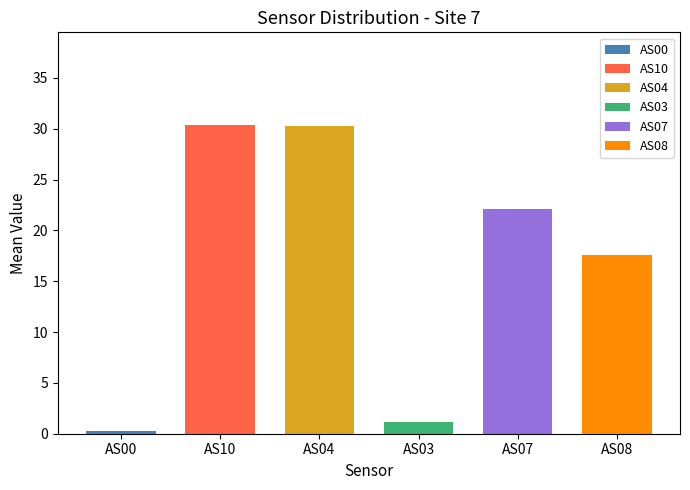

Which series has the largest range (max minus min)?

AS10